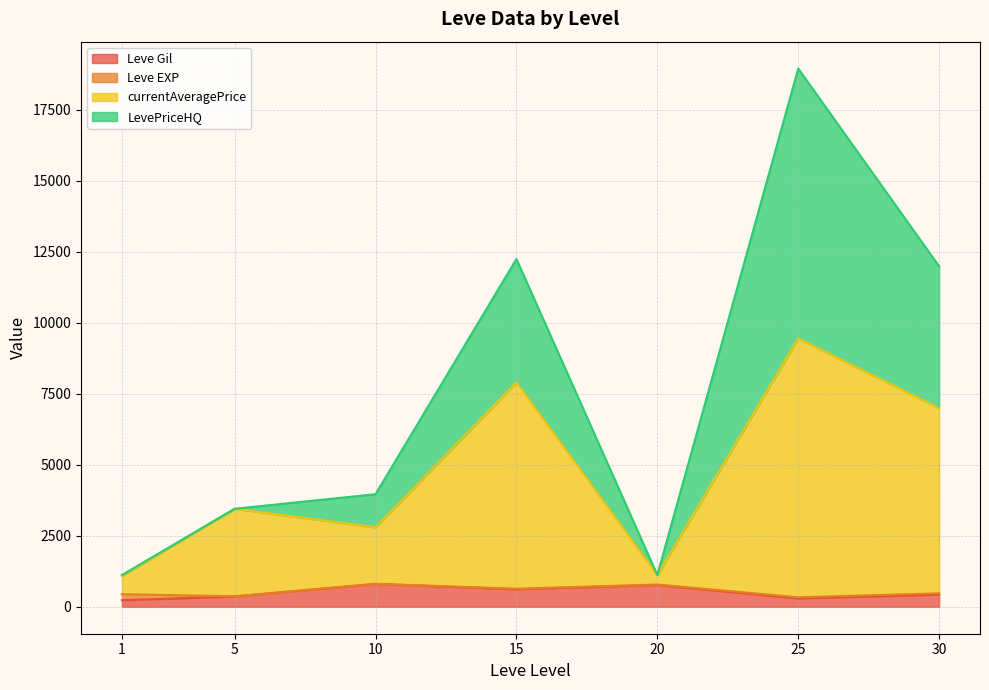

Which category has the lowest value across all series?

1